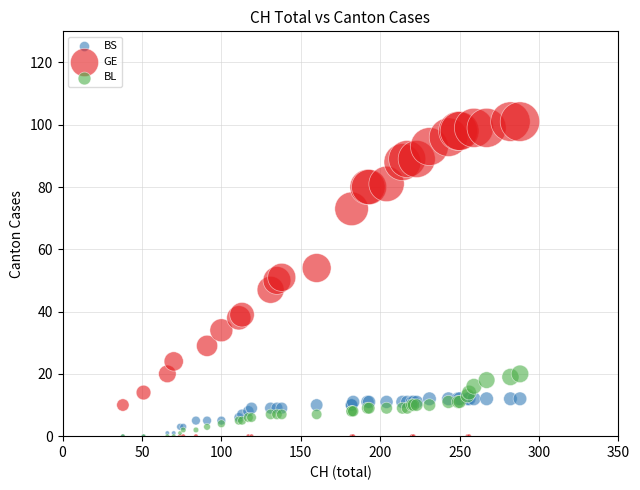

What are all the series names shown in the legend?

BS, GE, BL